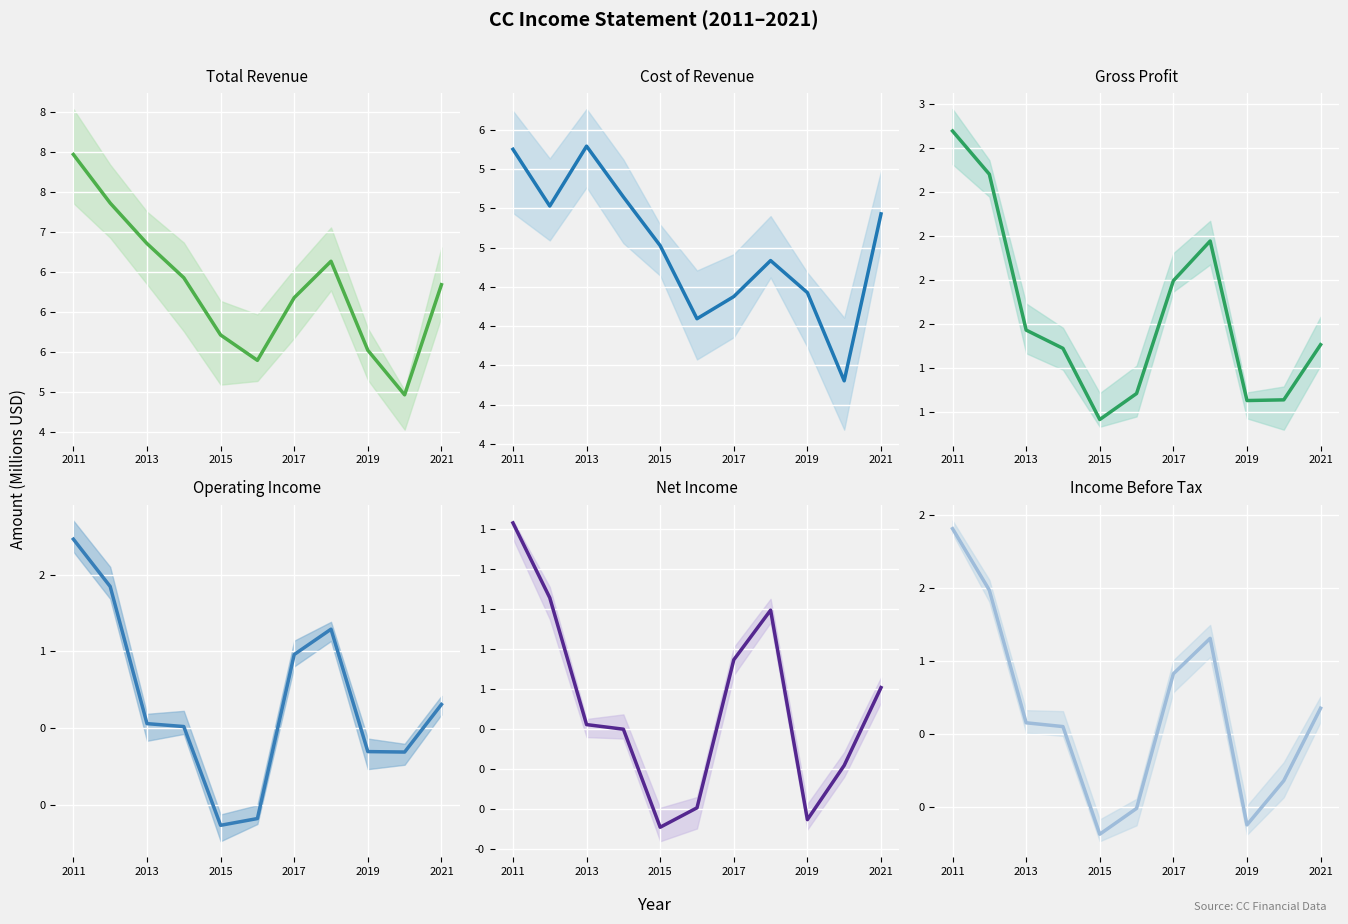

The Cost of Revenue series shows 7.1 at 10. True or false?

False